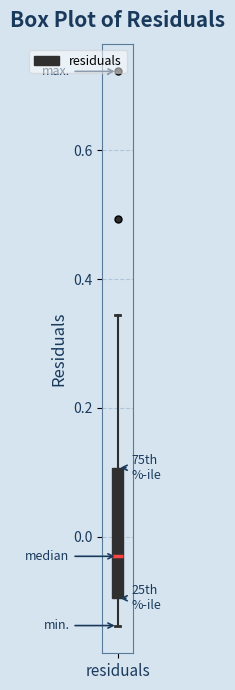

Read this box plot against the y-axis: the position of the median line, the range covered by the box, and the ends of both whiskers. The values are not printed on the chart, so give them approximately, as read against the axis.

median -0.04, box -0.10 to 0.10, whiskers -0.14 to 0.34